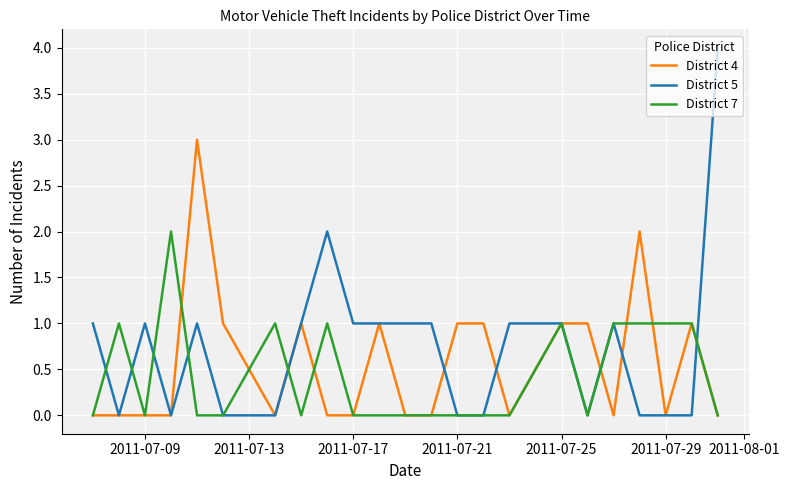

What is the greatest value displayed?

4